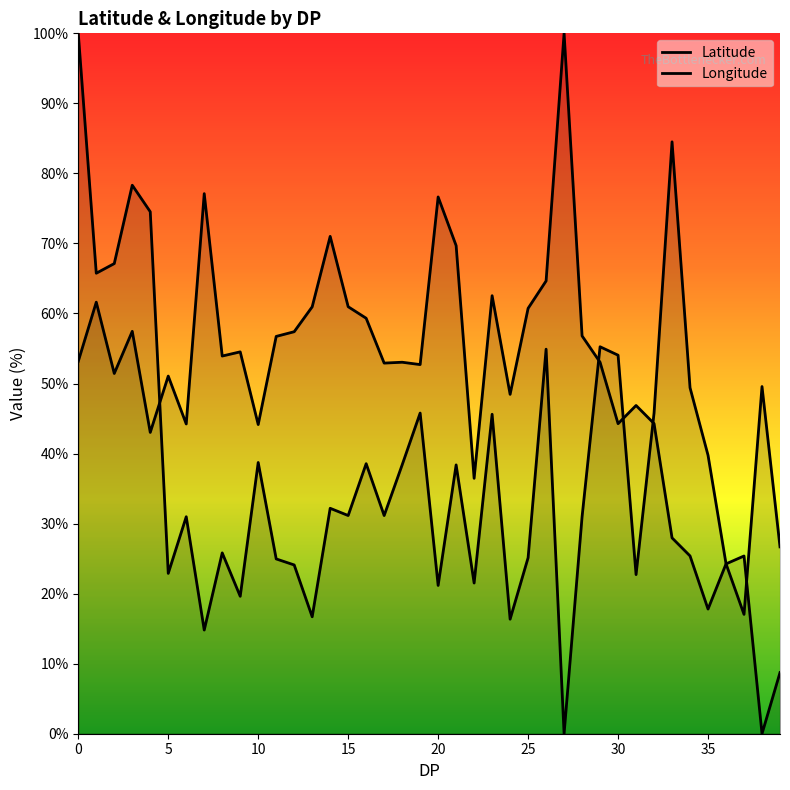

What is the difference between the maximum and minimum values in the Longitude series?

100.0